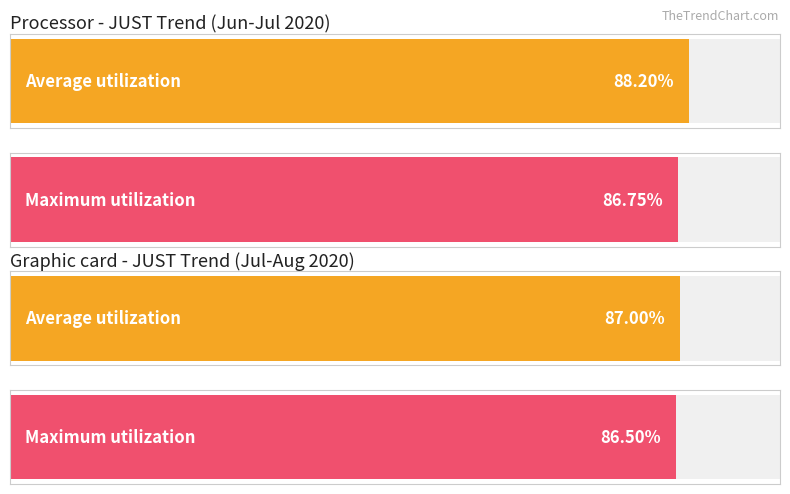

The value of Average utilization at 2020/07/07 is 137. True or false?

False